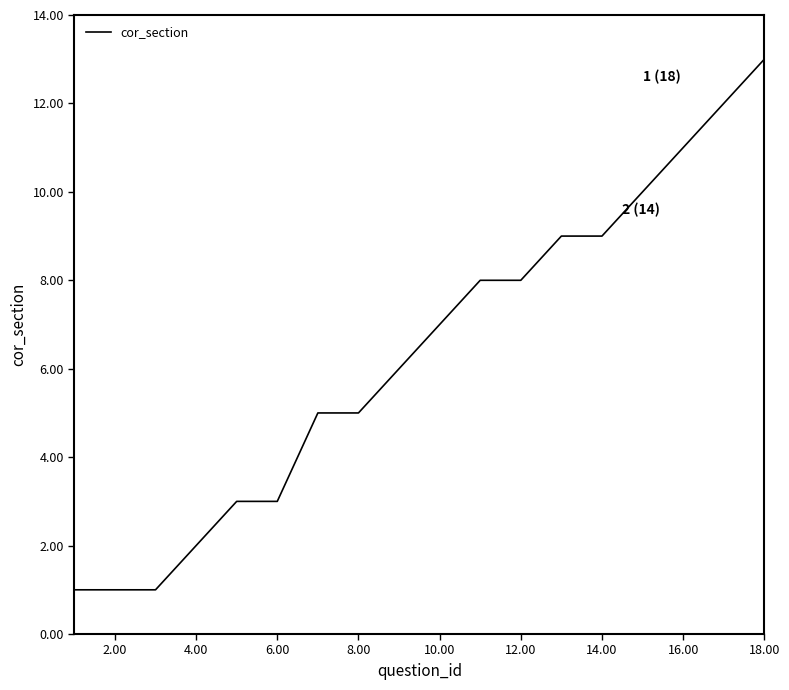

What is the difference between the maximum and minimum values?

12